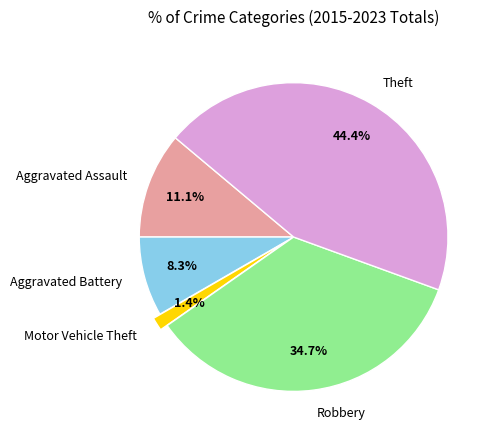

To the nearest percent, what is the difference between the largest and smallest slice percentages?

43%